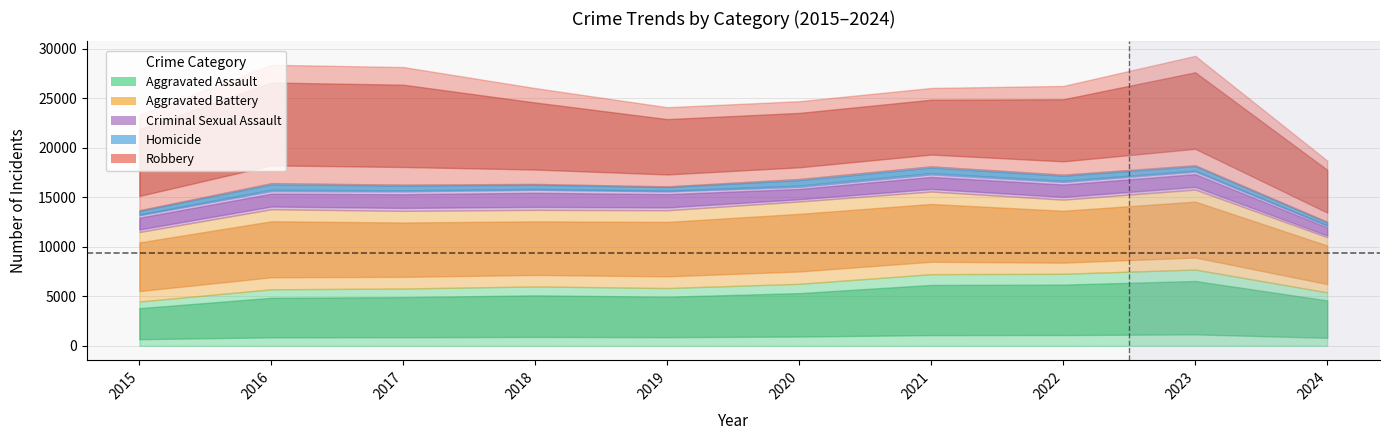

Does the chart have visible grid lines?

Yes